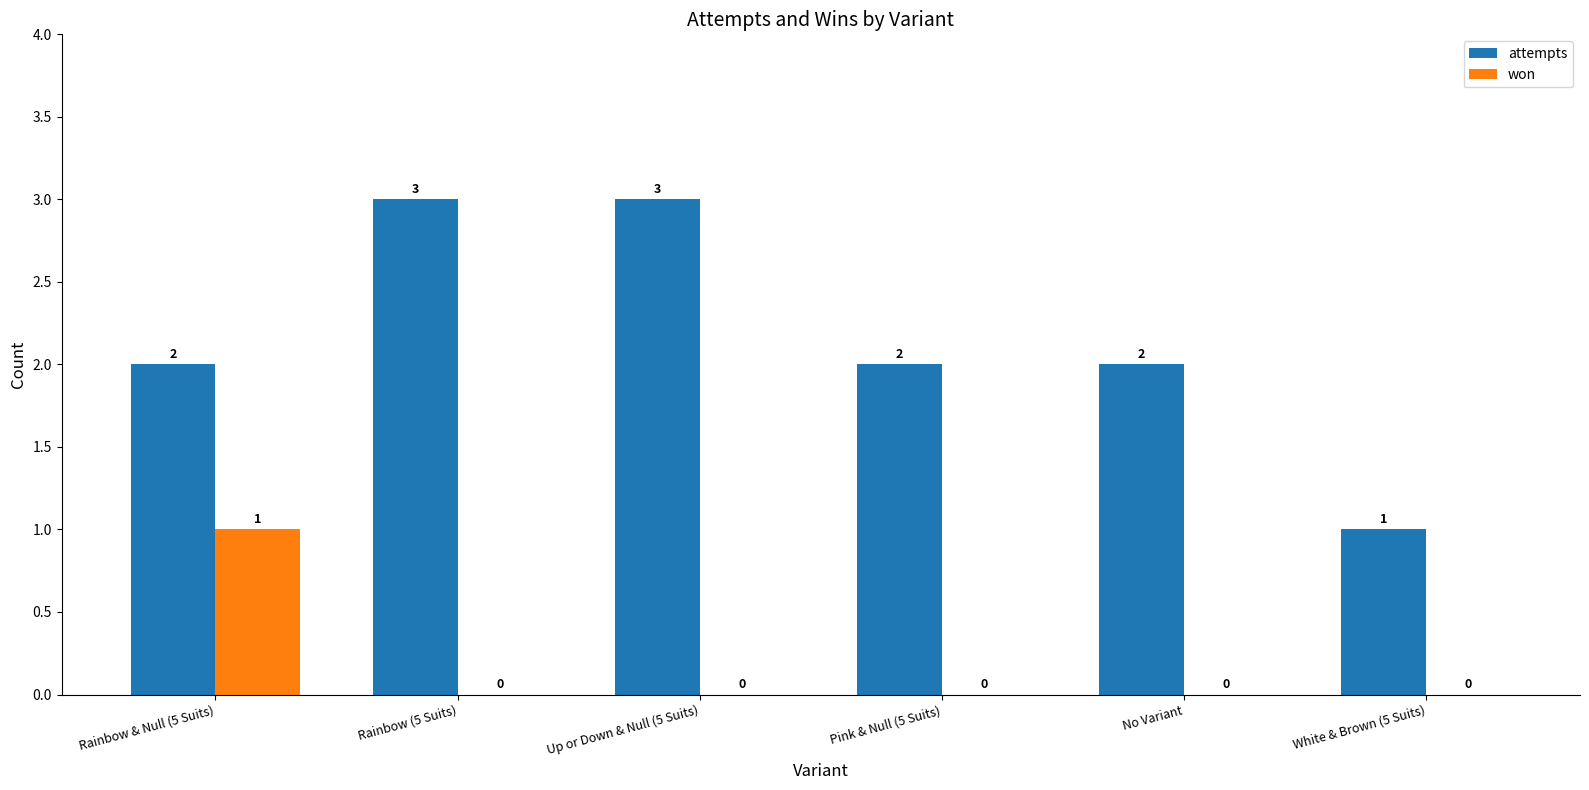

How many values in won are above zero?

1